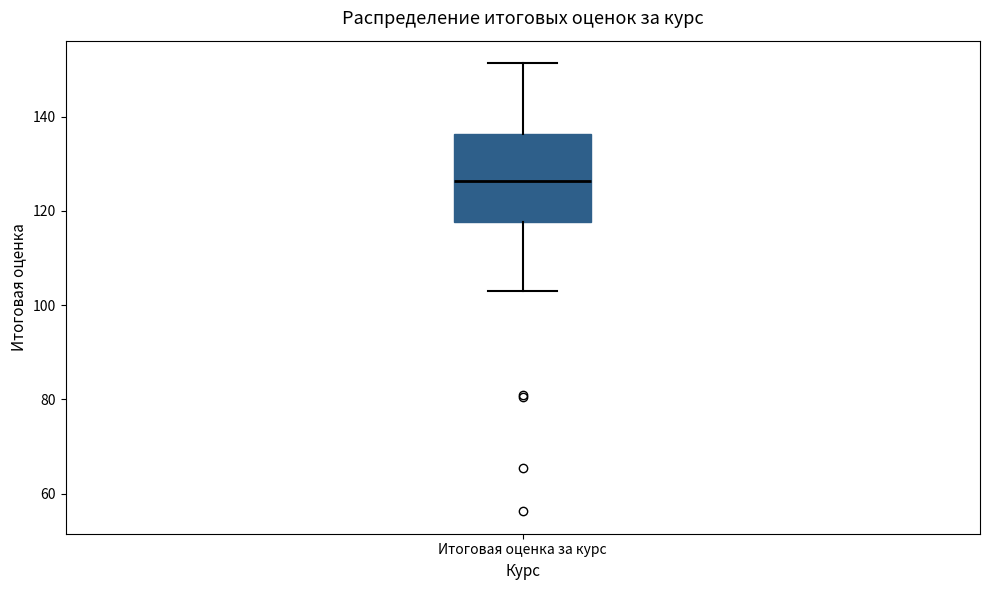

Transcribe this box plot: give where the median line is, the range the box spans, and where the two whiskers end, as read against the y-axis. The values are not printed on the chart, so give them approximately, as read against the axis.

median 126, box 118 to 136, whiskers 102 to 152